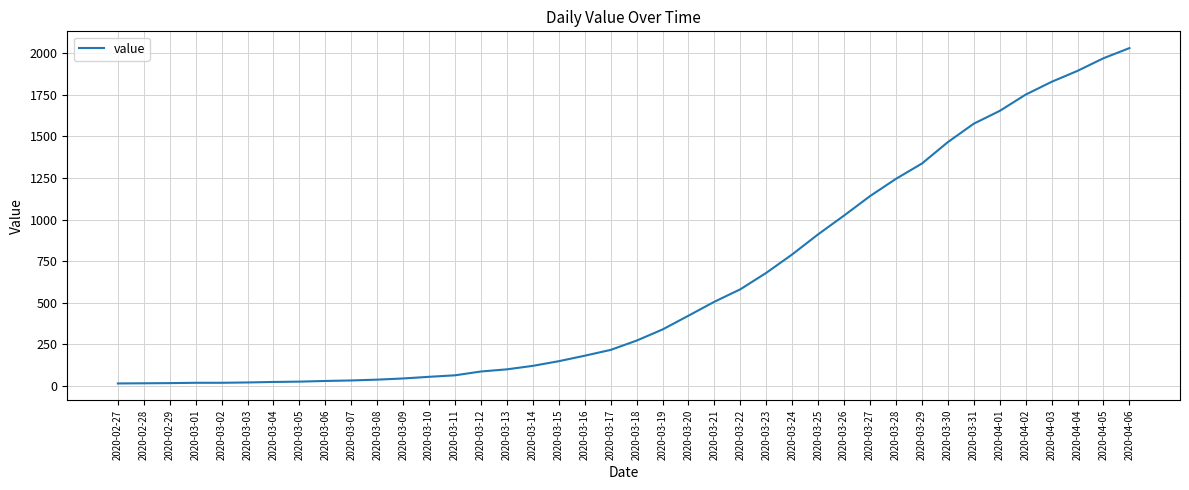

What value does the data have at 2020-03-07, to the nearest 10?

30